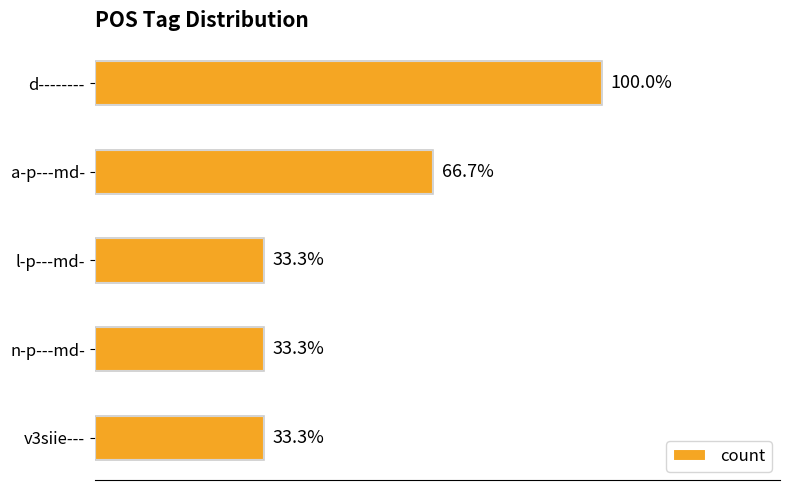

Does the chart contain any negative values?

No